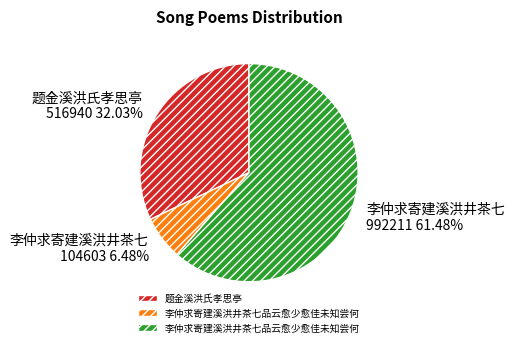

Does any single category account for the majority?

Yes